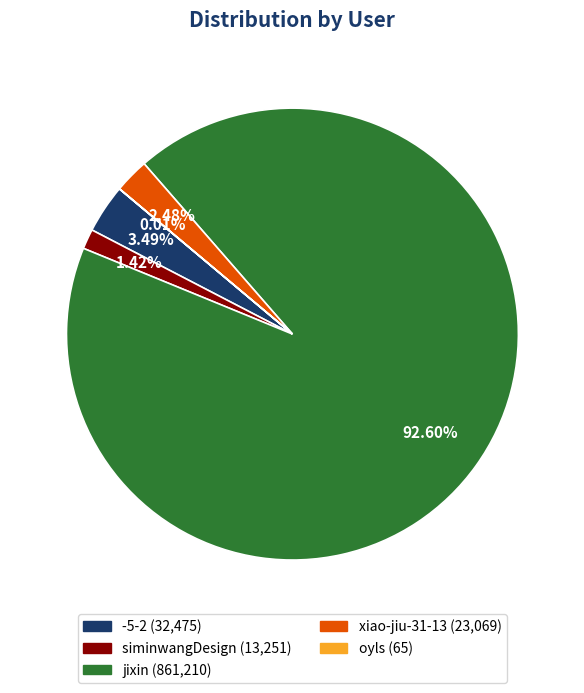

The jixin slice represents 93% of the pie. True or false?

True